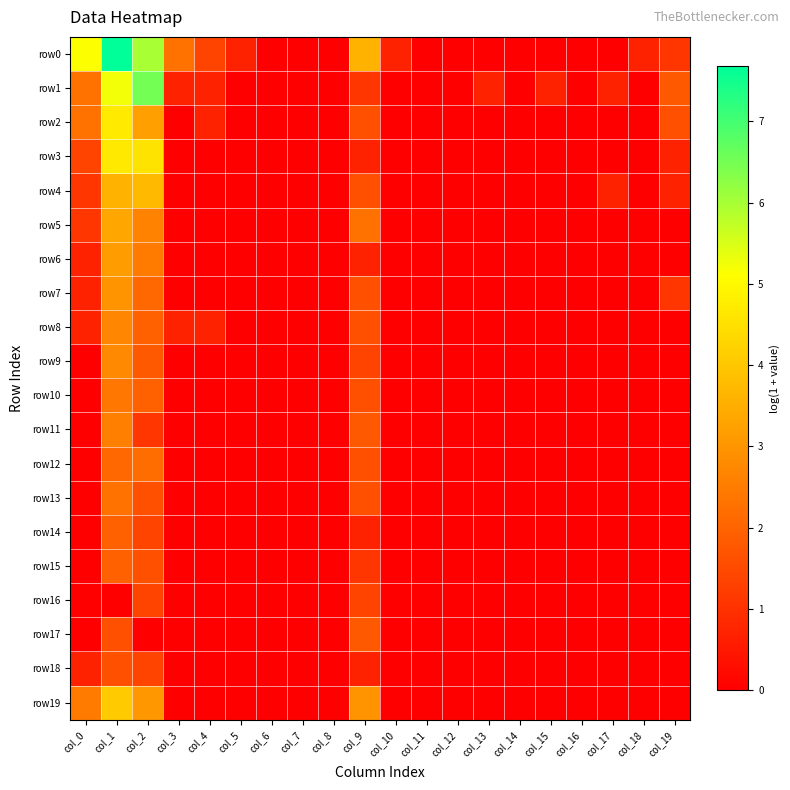

At which category does the chart reach its minimum across all series?

col_6